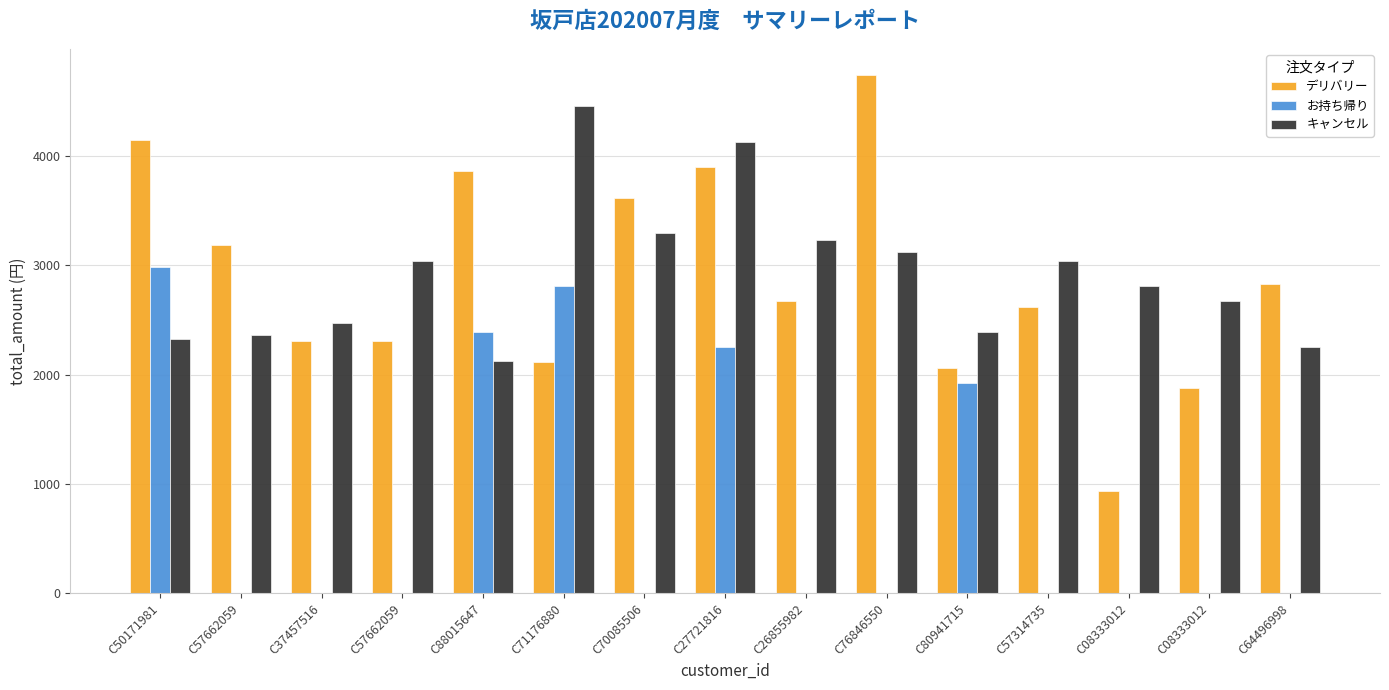

Reading right to left, transcribe all the data shown in this chart.

デリバリー: C64496998=2827	C08333012=1882	C08333012=939	C57314735=2615	C80941715=2064	C76846550=4744	C26855982=2677	C27721816=3901	C70085506=3617	C71176880=2112	C88015647=3865	C57662059=2312	C37457516=2308	C57662059=3190	C50171981=4144
お持ち帰り: C64496998=0	C08333012=0	C08333012=0	C57314735=0	C80941715=1927	C76846550=0	C26855982=0	C27721816=2252	C70085506=0	C71176880=2808	C88015647=2388	C57662059=0	C37457516=0	C57662059=0	C50171981=2987
キャンセル: C64496998=2252	C08333012=2677	C08333012=2808	C57314735=3042	C80941715=2388	C76846550=3120	C26855982=3234	C27721816=4133	C70085506=3300	C71176880=4462	C88015647=2122	C57662059=3042	C37457516=2471	C57662059=2363	C50171981=2328